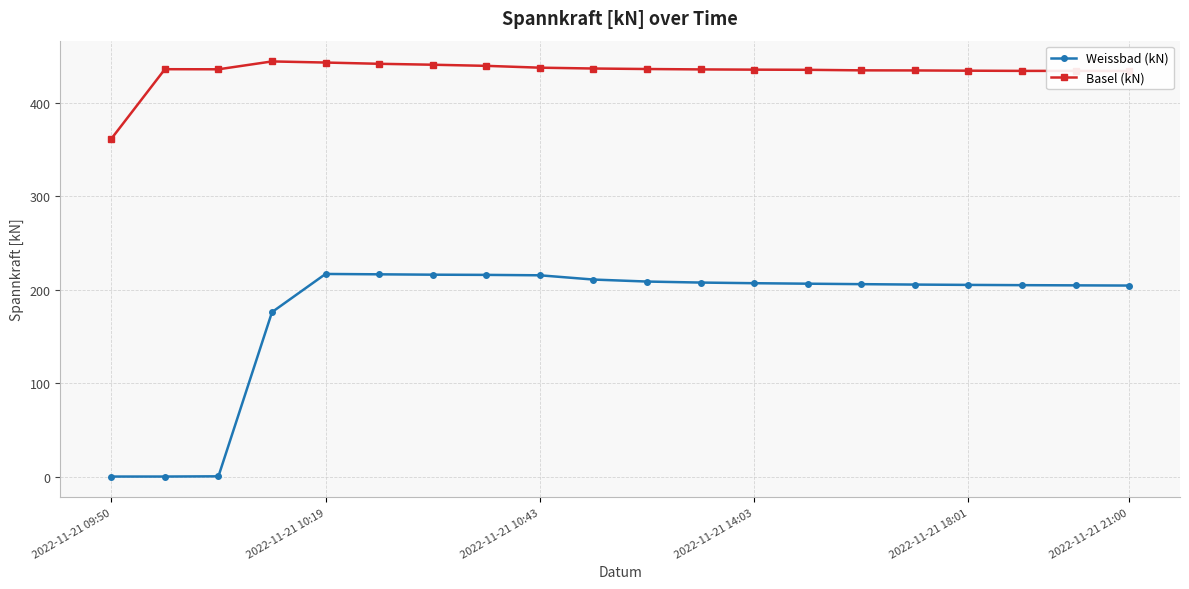

Which series has the widest spread of values?

Weissbad (kN)